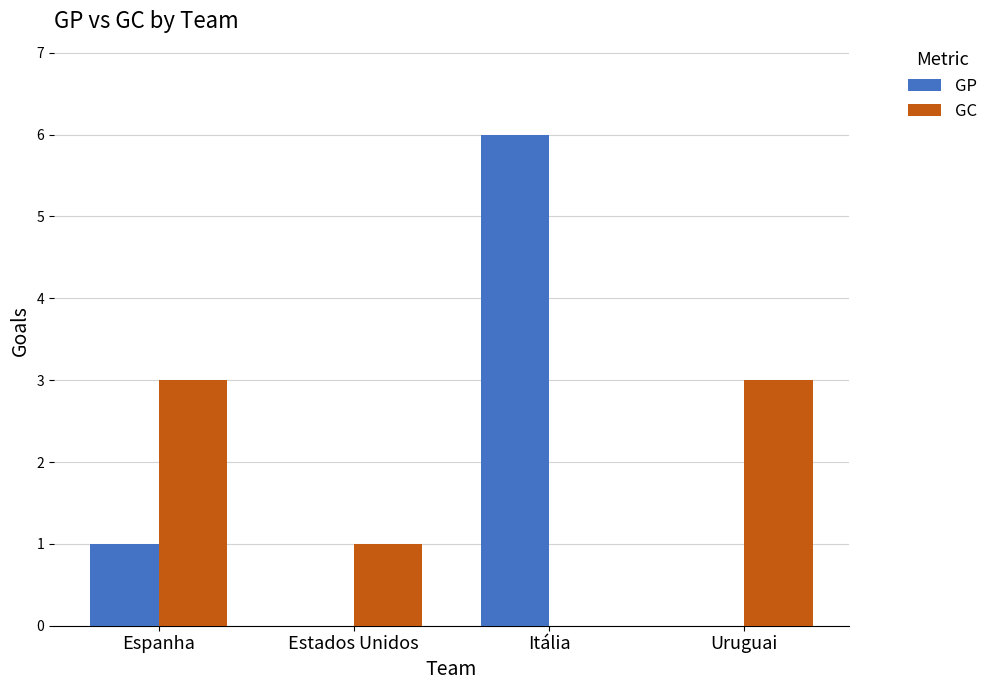

Reading left to right, extract all data points from this chart.

GP: 1	0	6	0
GC: 3	1	0	3